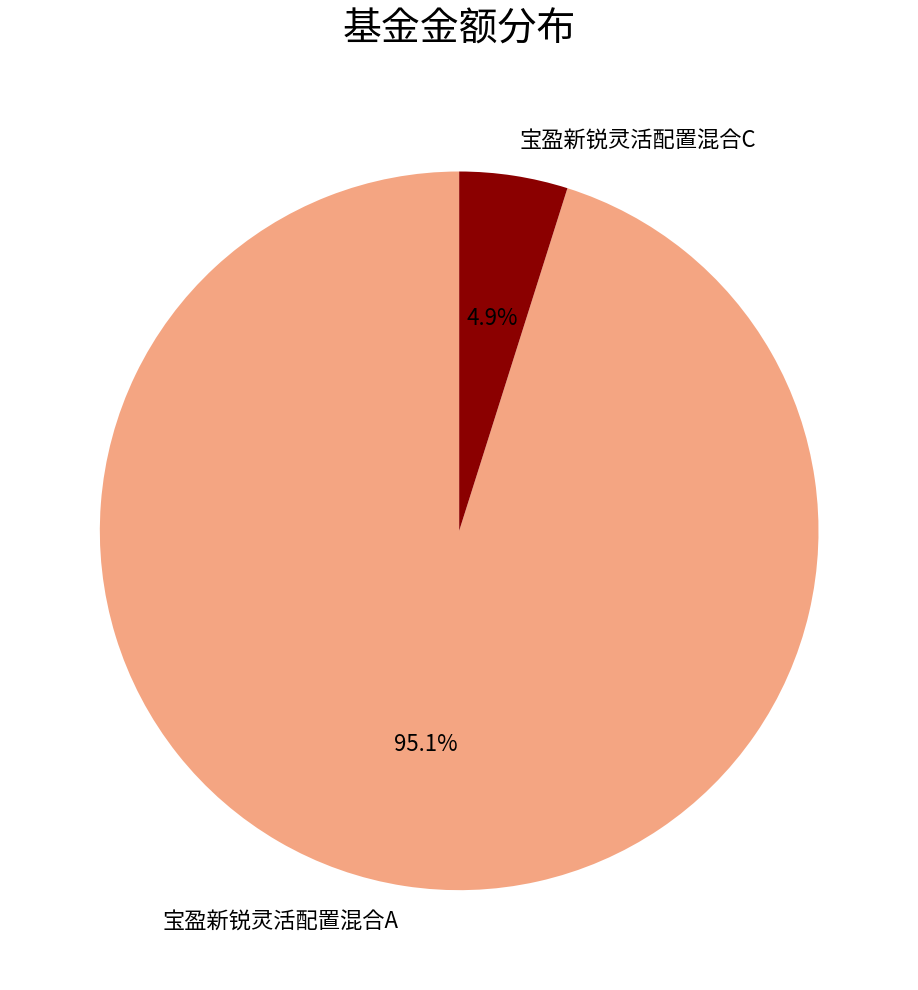

Which category has the smallest portion of the pie?

宝盈新锐灵活配置混合C